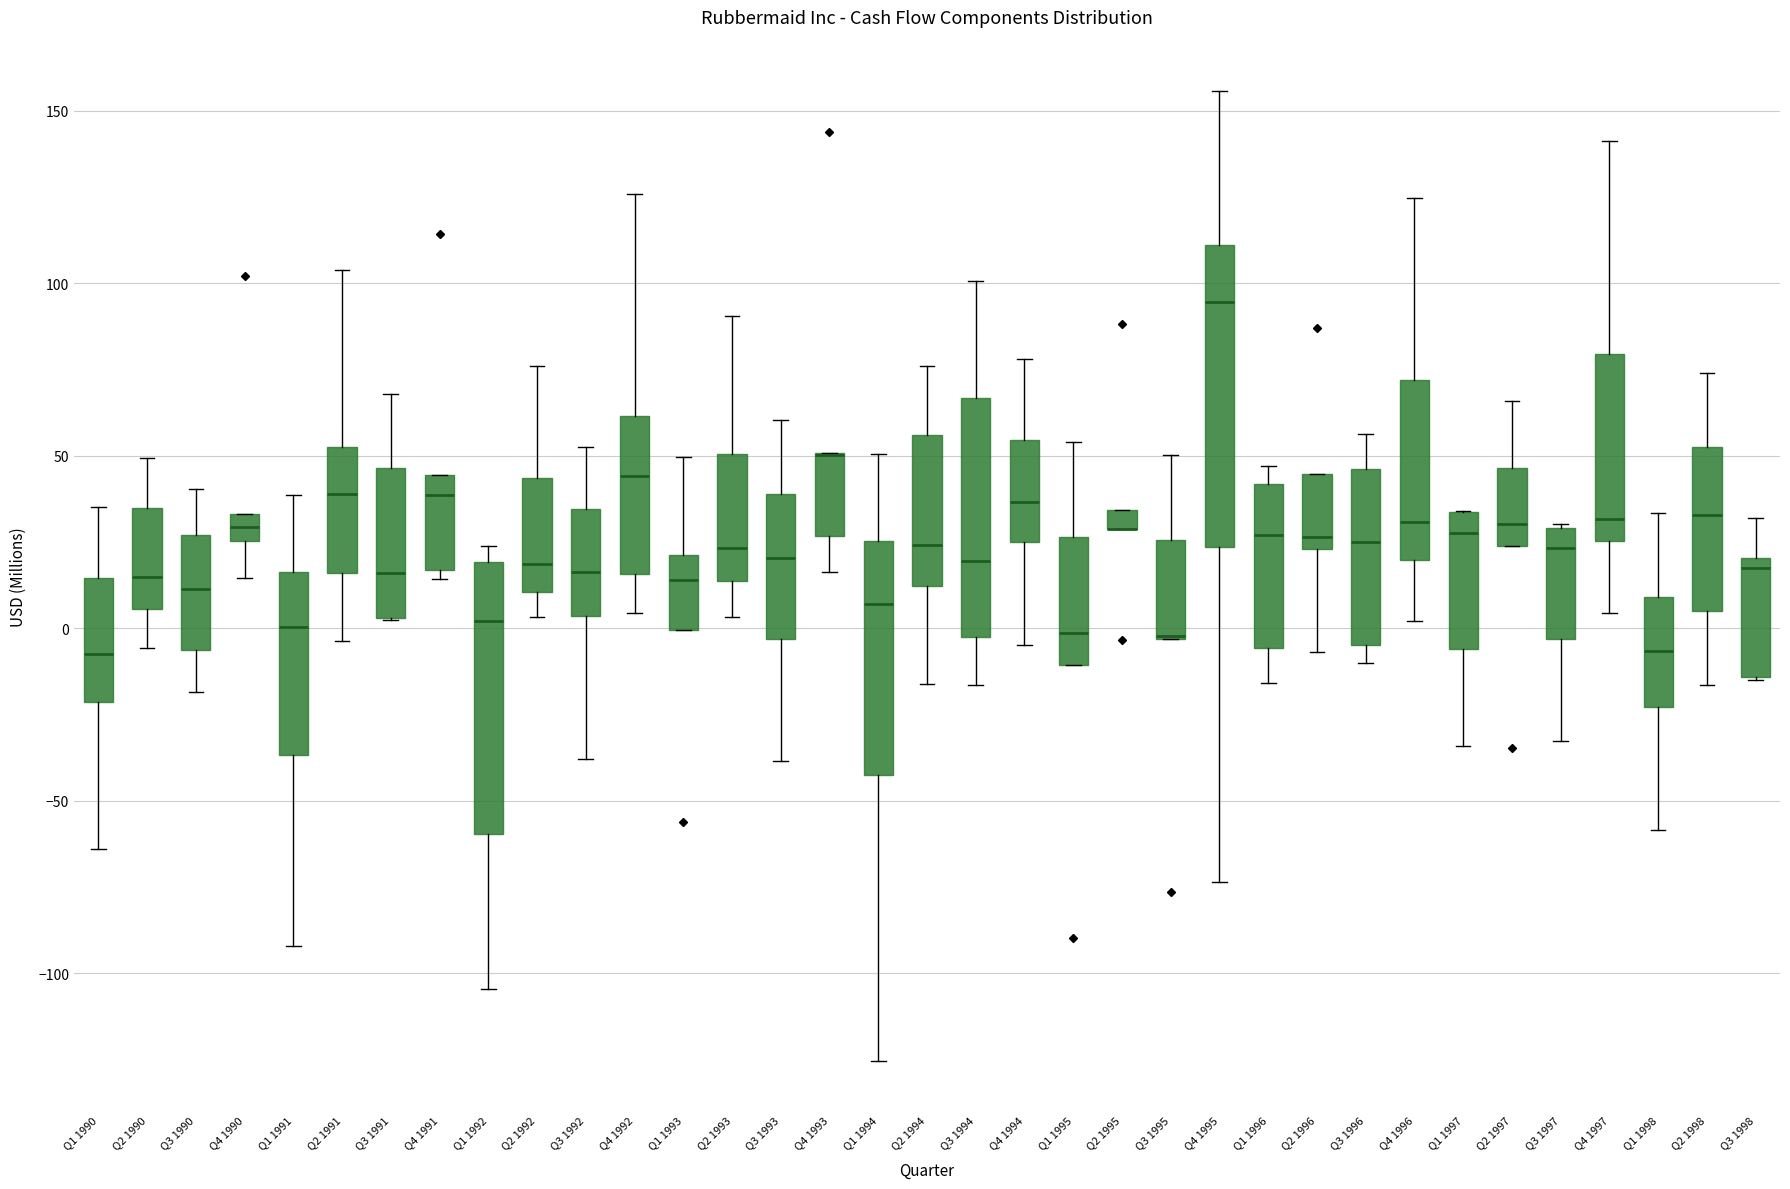

Comparing the boxes themselves (not the whiskers), which one is the tallest?

Q4 1995